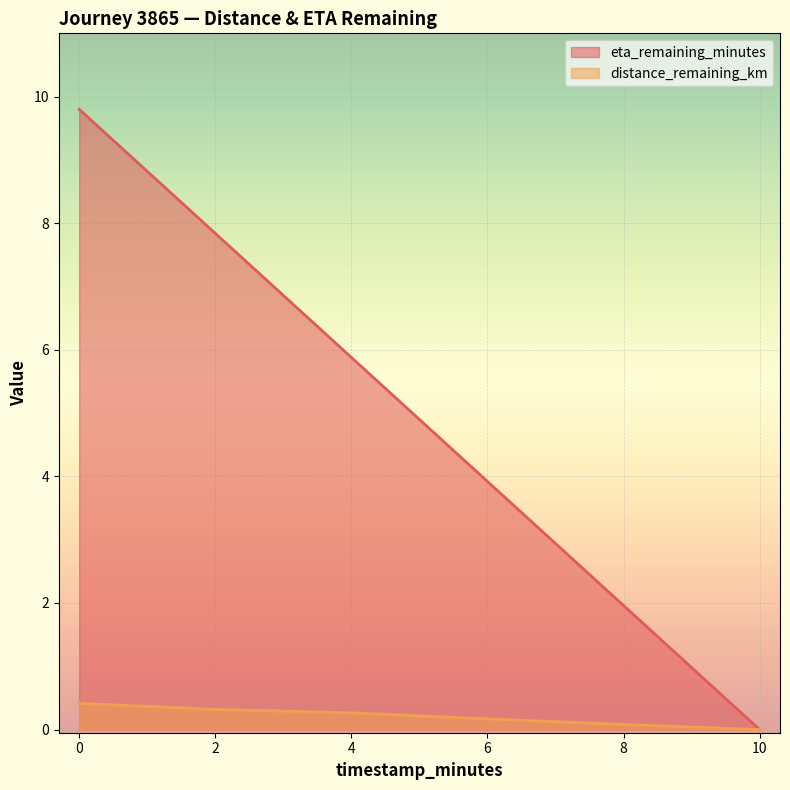

Between 2.0 and 10.0, which is larger?

2.0